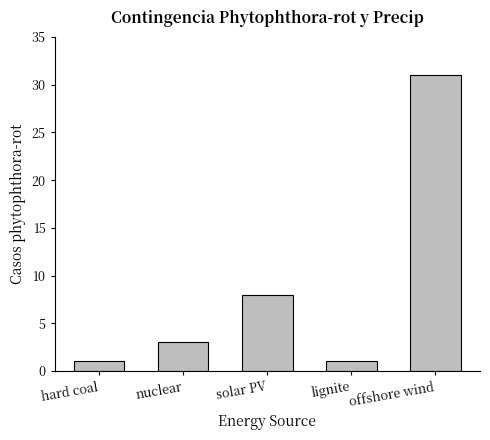

What position from the right is offshore wind?

1